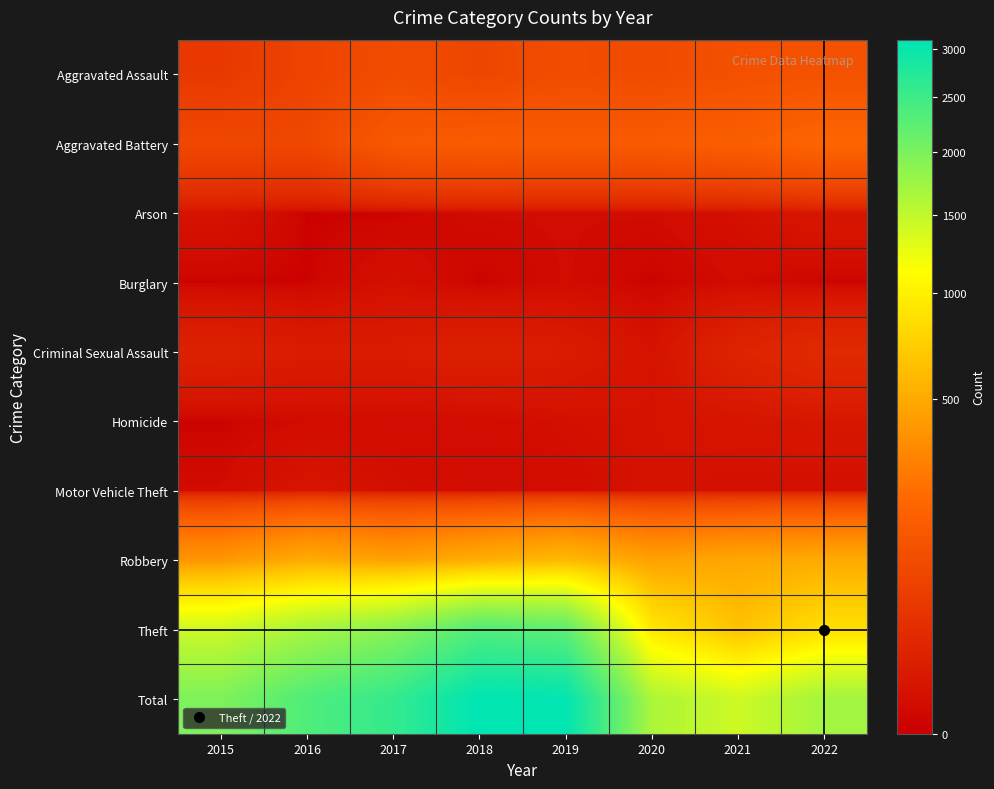

Reading right to left, transcribe all the data shown in this chart.

Aggravated Assault: 2022=115	2021=110	2020=94	2019=98	2018=77	2017=95	2016=71	2015=46
Aggravated Battery: 2022=194	2021=163	2020=150	2019=148	2018=152	2017=142	2016=82	2015=82
Arson: 2022=5	2021=2	2020=1	2019=1	2018=1	2017=0	2016=0	2015=3
Burglary: 2022=0	2021=1	2020=0	2019=1	2018=0	2017=2	2016=0	2015=0
Criminal Sexual Assault: 2022=22	2021=14	2020=3	2019=8	2018=11	2017=8	2016=8	2015=12
Homicide: 2022=5	2021=4	2020=3	2019=2	2018=1	2017=1	2016=1	2015=0
Motor Vehicle Theft: 2022=2	2021=2	2020=3	2019=1	2018=1	2017=2	2016=4	2015=1
Robbery: 2022=502	2021=484	2020=450	2019=591	2018=519	2017=446	2016=510	2015=395
Theft: 2022=857	2021=642	2020=930	2019=2230	2018=2341	2017=1896	2016=1676	2015=1429
Total: 2022=1702	2021=1422	2020=1634	2019=3080	2018=3103	2017=2592	2016=2352	2015=1968